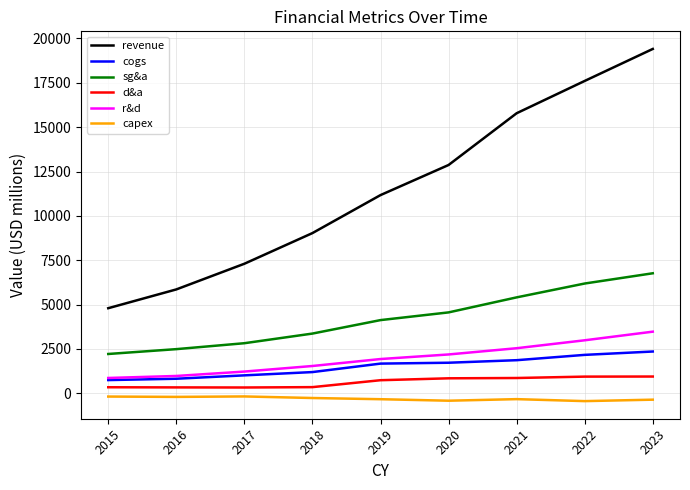

What is the approximate value of capex at 2020?

-419.0